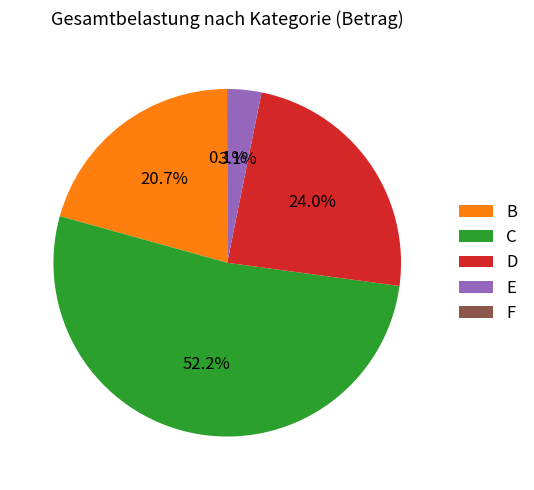

Which category has the biggest portion of the pie?

C